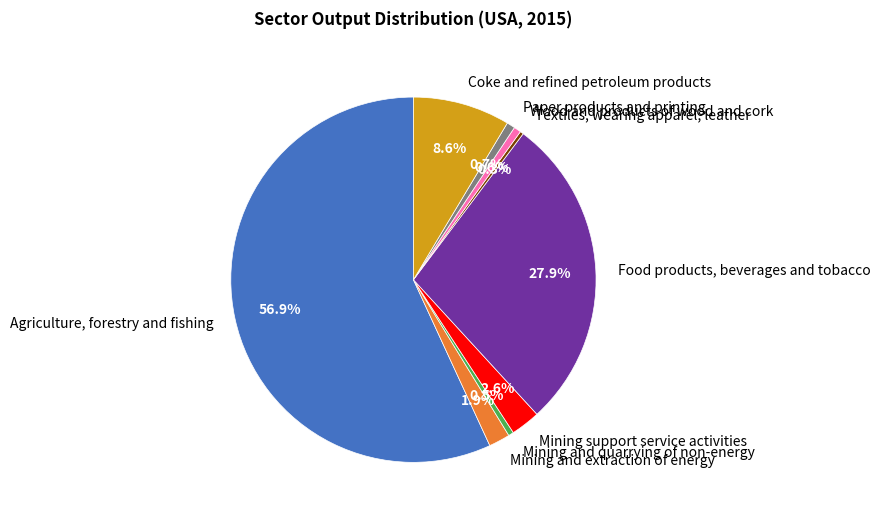

Is there any slice that represents more than half of the pie?

Yes